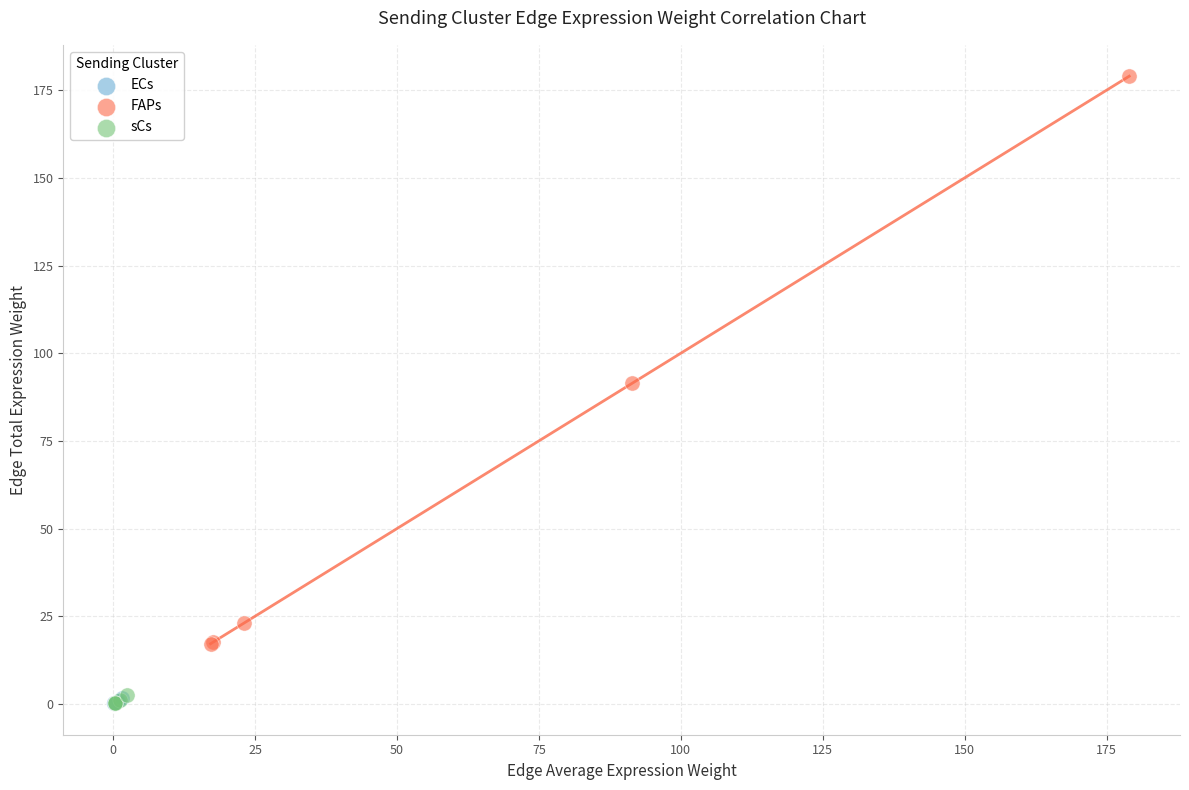

Which series has the widest spread of Y values?

FAPs